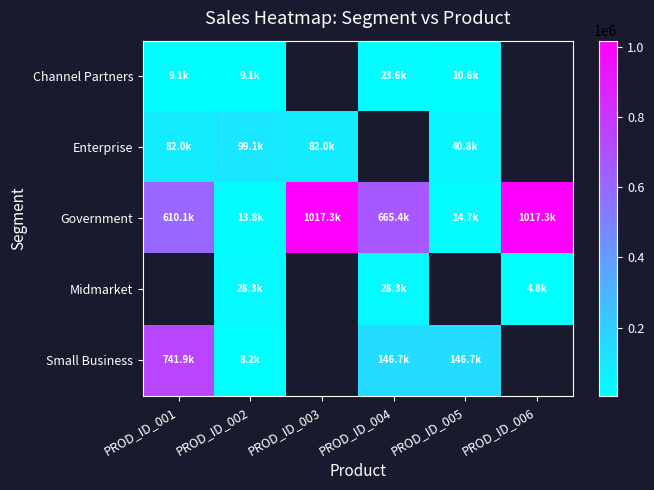

Which series has the widest spread of values?

Government